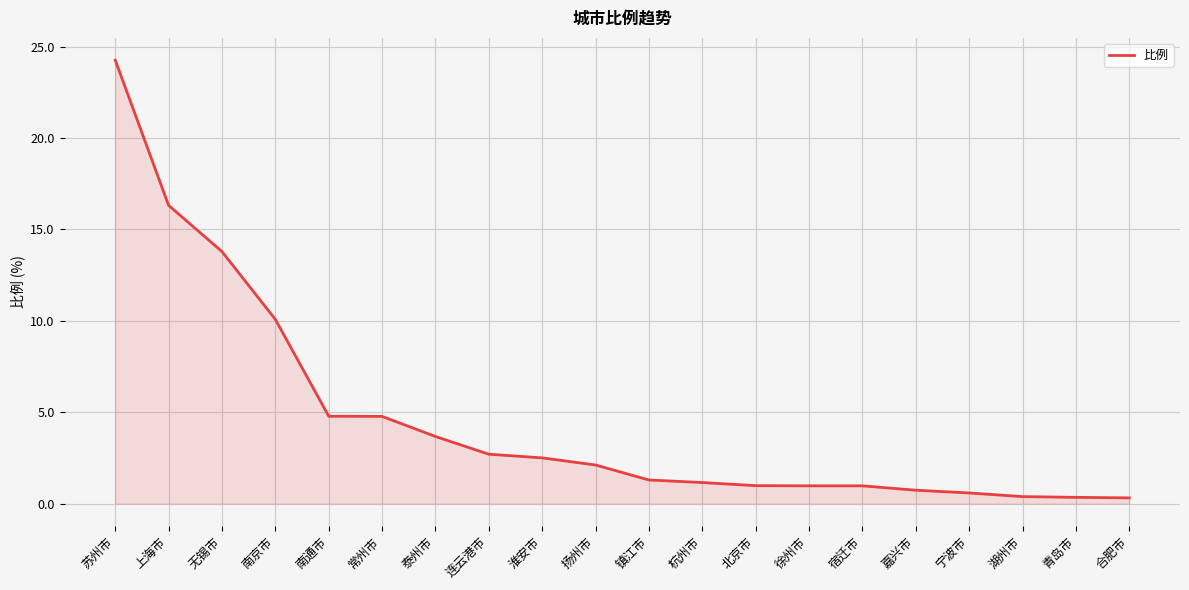

What is the difference between the maximum and second lowest values?

23.9